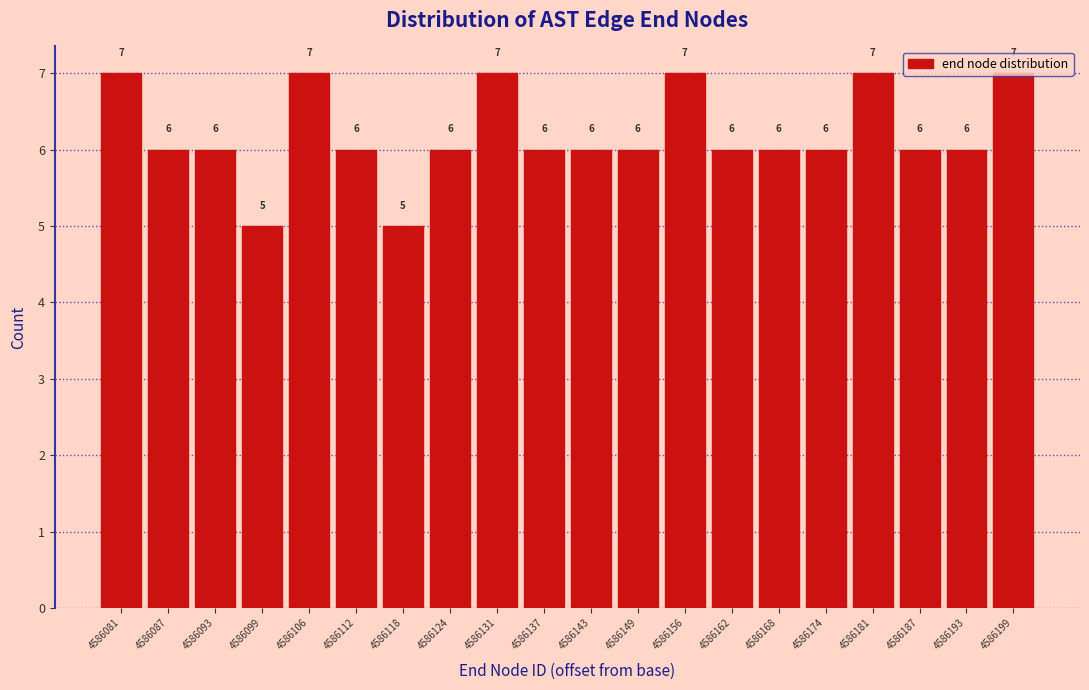

What is the minimum value shown in the chart?

5